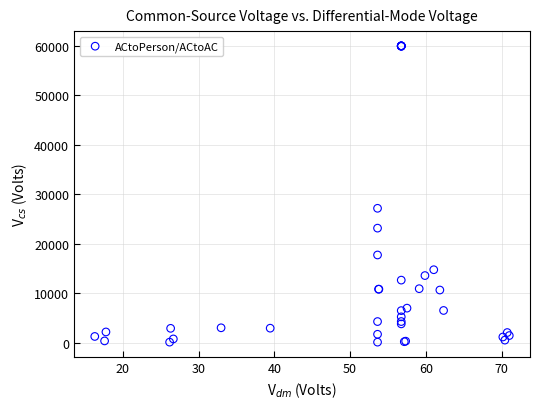

What Y value in the scatter plot is closest to 30030?

27150